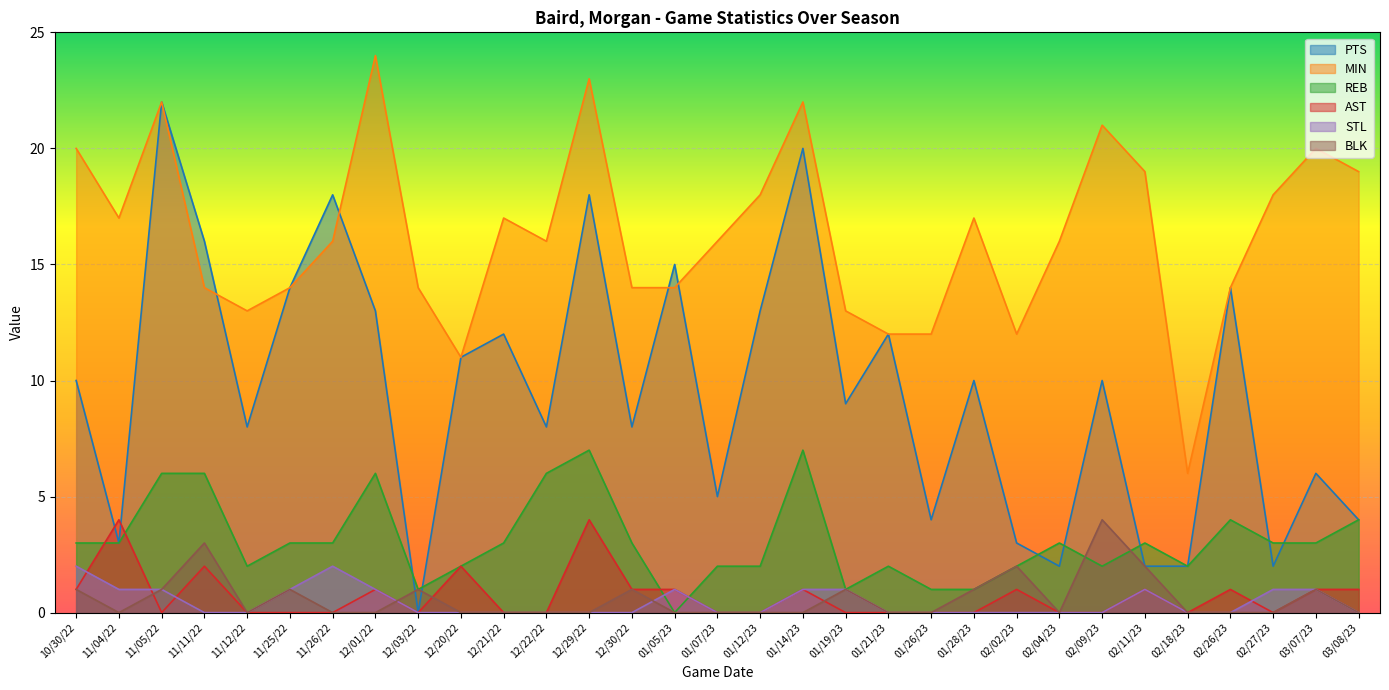

At 10/30/22, list the series in order from smallest to largest.

AST, BLK, STL, REB, PTS, MIN